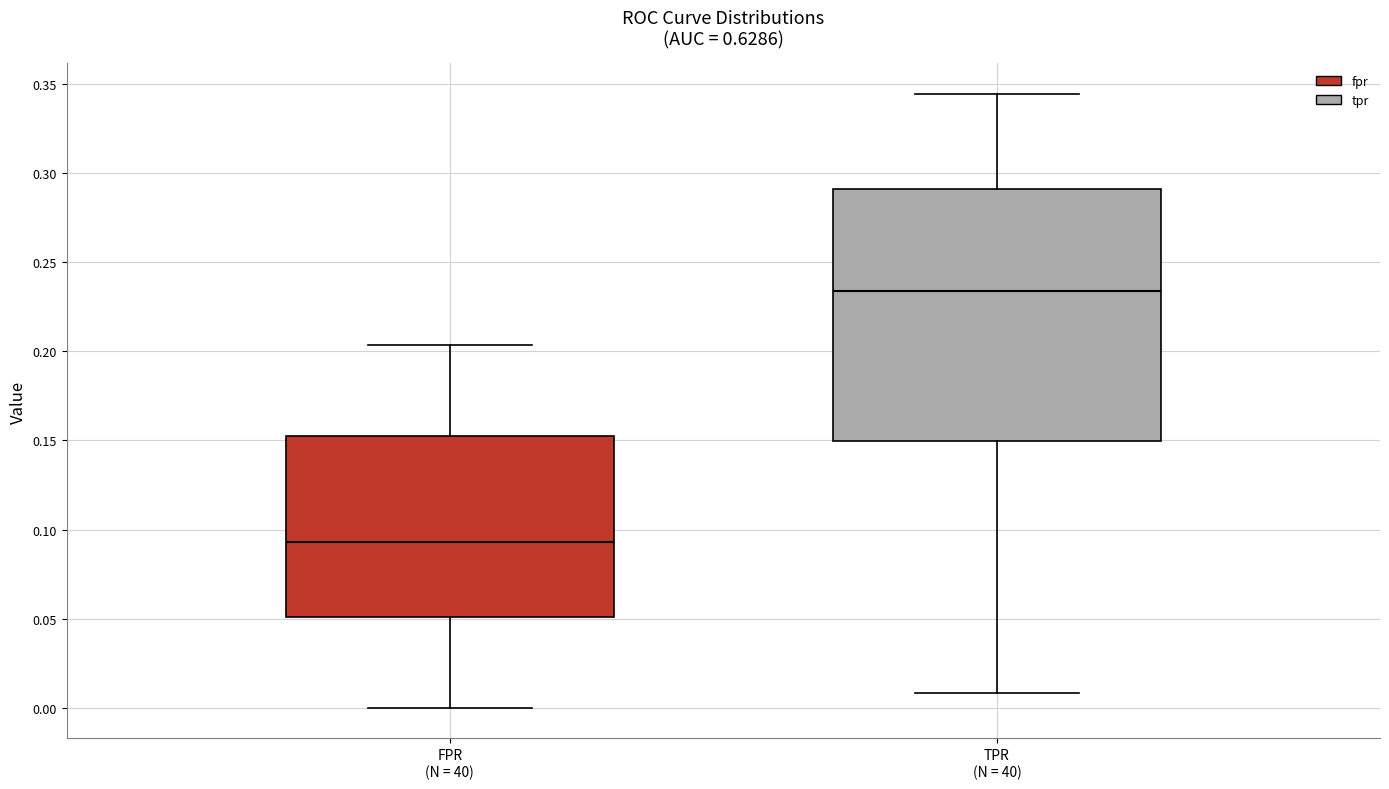

Comparing the boxes themselves (not the whiskers), which one is the tallest?

TPR (N = 40)